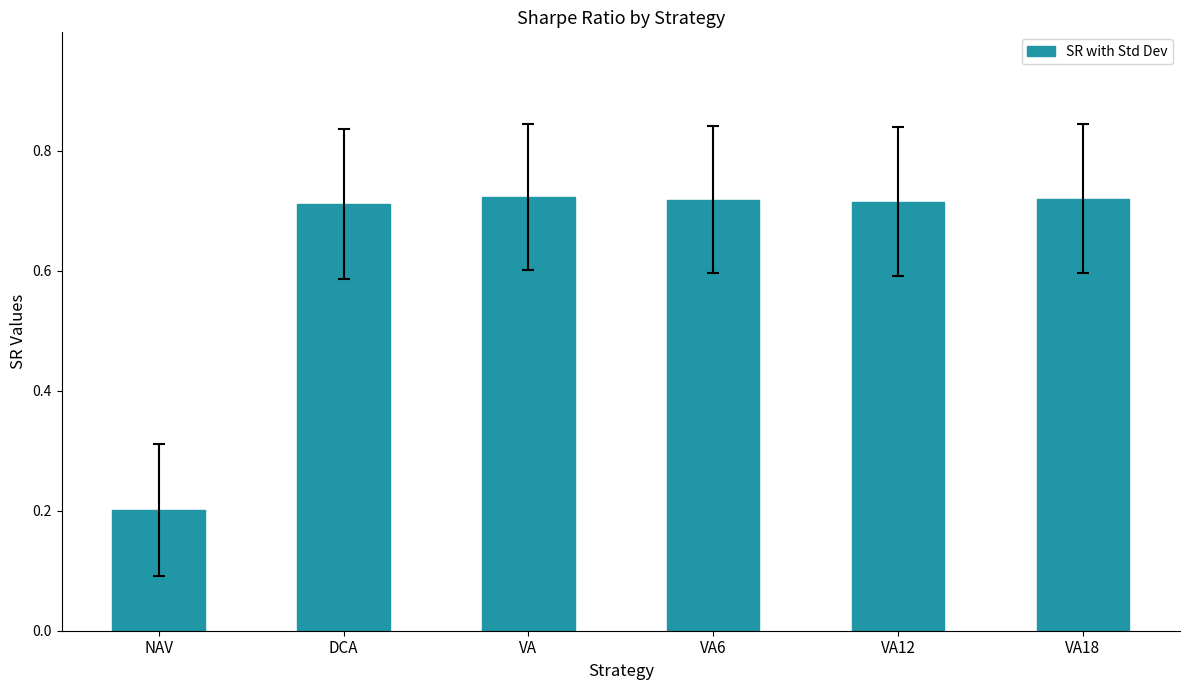

How many bars are there in total?

6